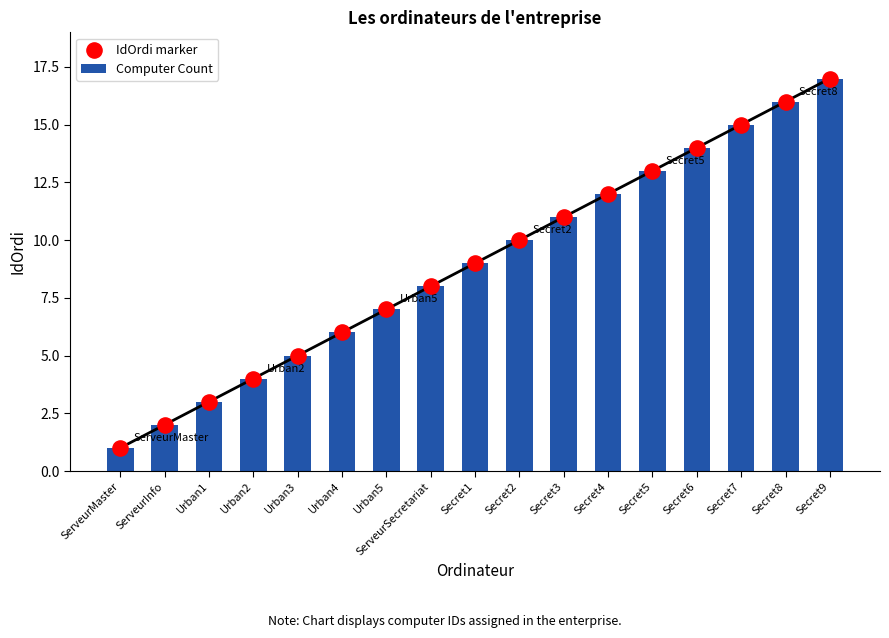

Which series has the largest total across all categories?

Computer Count